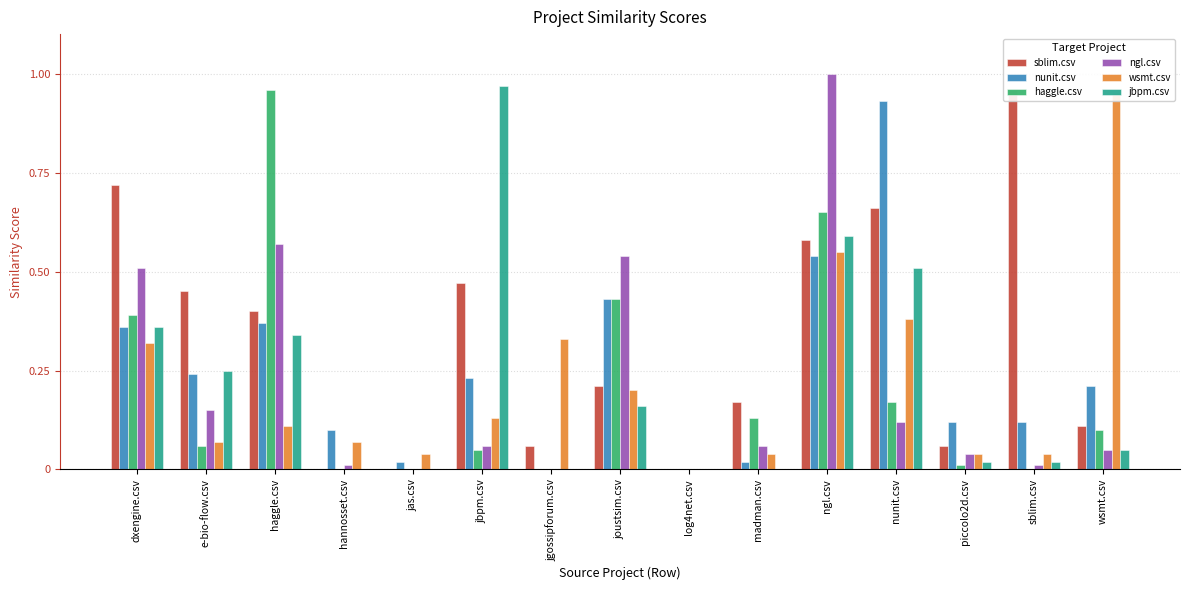

Are the bars grouped side by side (vs. stacked)?

Yes